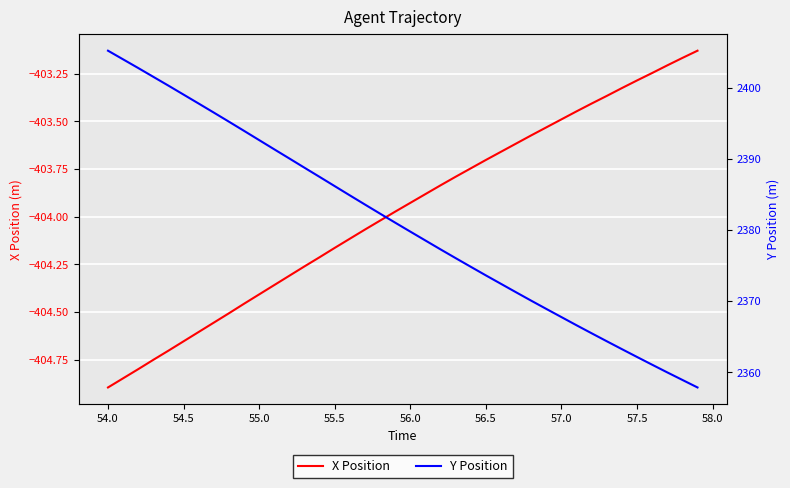

At which label does X Position reach its minimum?

54.0